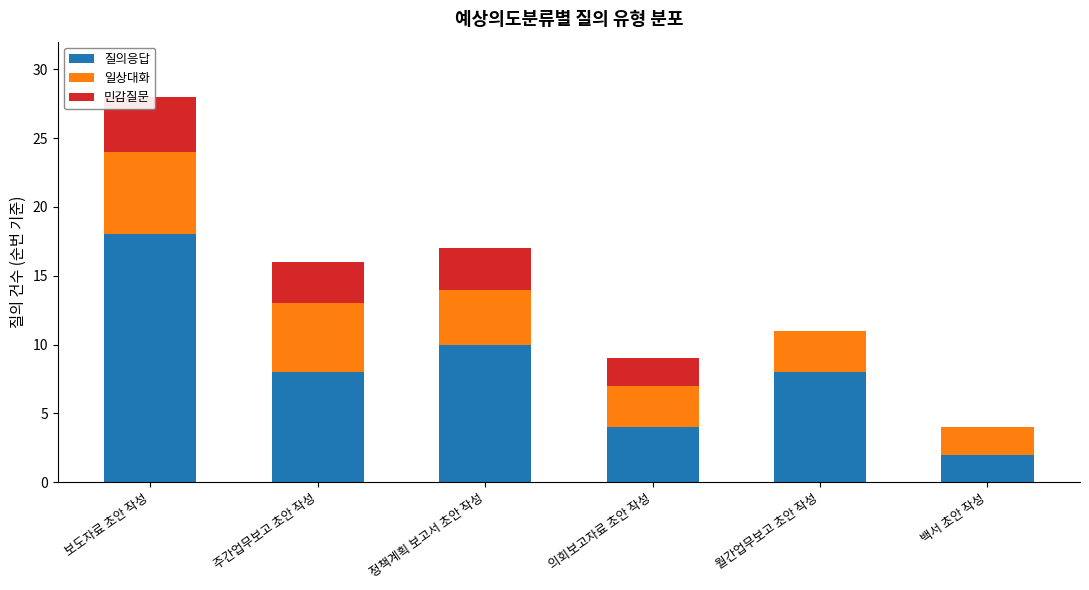

List the labels in order of 일상대화 value, largest first.

보도자료 초안 작성, 주간업무보고 초안 작성, 정책계획 보고서 초안 작성, 의회보고자료 초안 작성, 월간업무보고 초안 작성, 백서 초안 작성